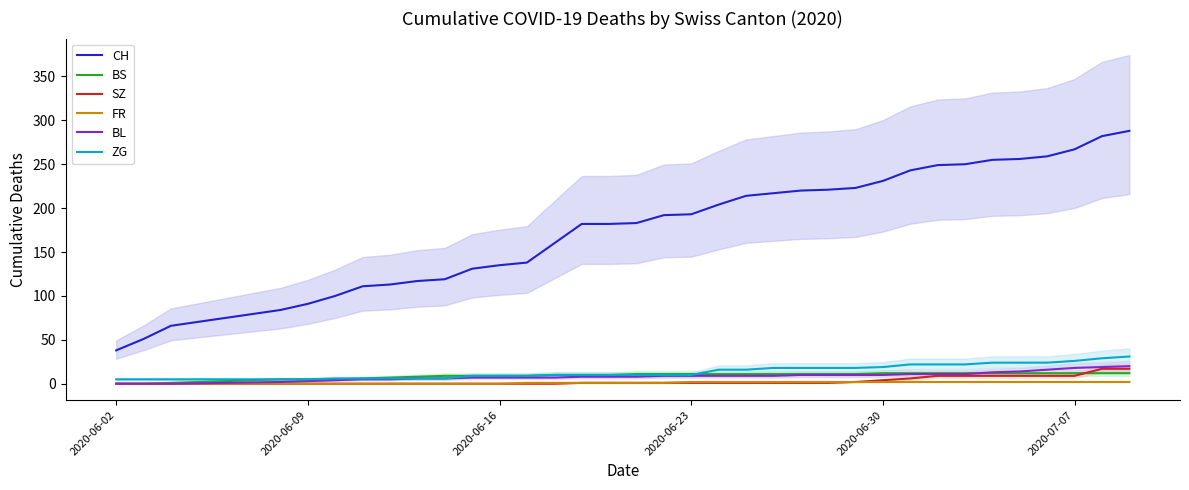

True or false: CH and BS cross at least once.

False